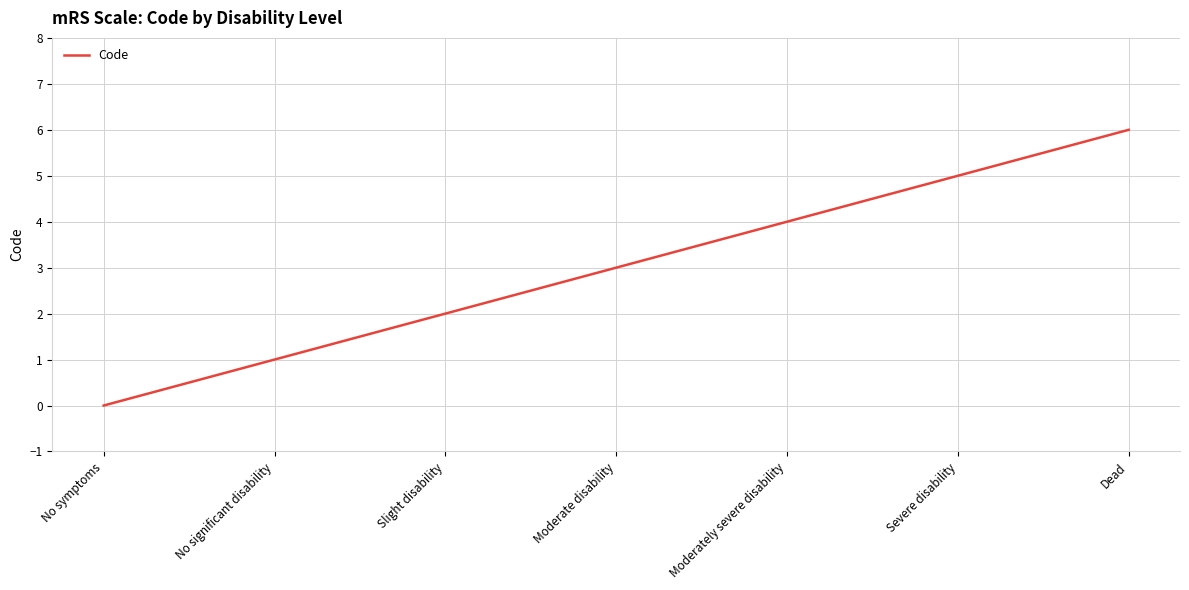

Reading left to right, transcribe all the data shown in this chart.

0	1	2	3	4	5	6